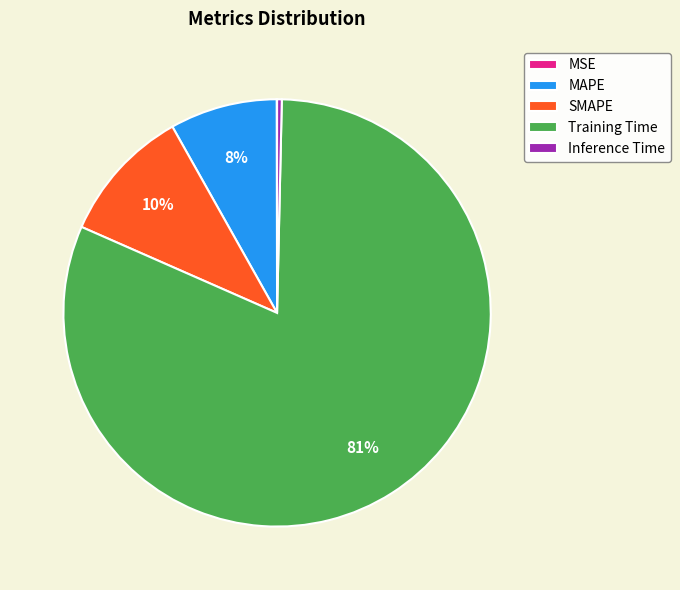

To the nearest percent, what is the average slice percentage?

20%